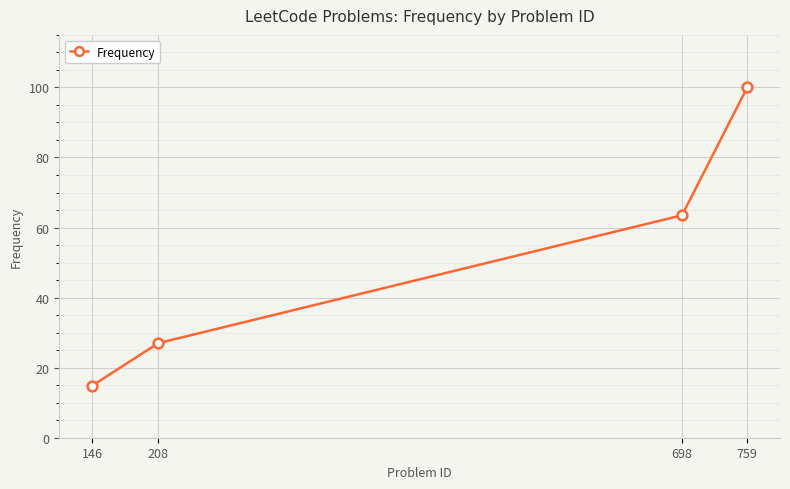

The chart shows a value of 45.0 at 759. True or false?

False